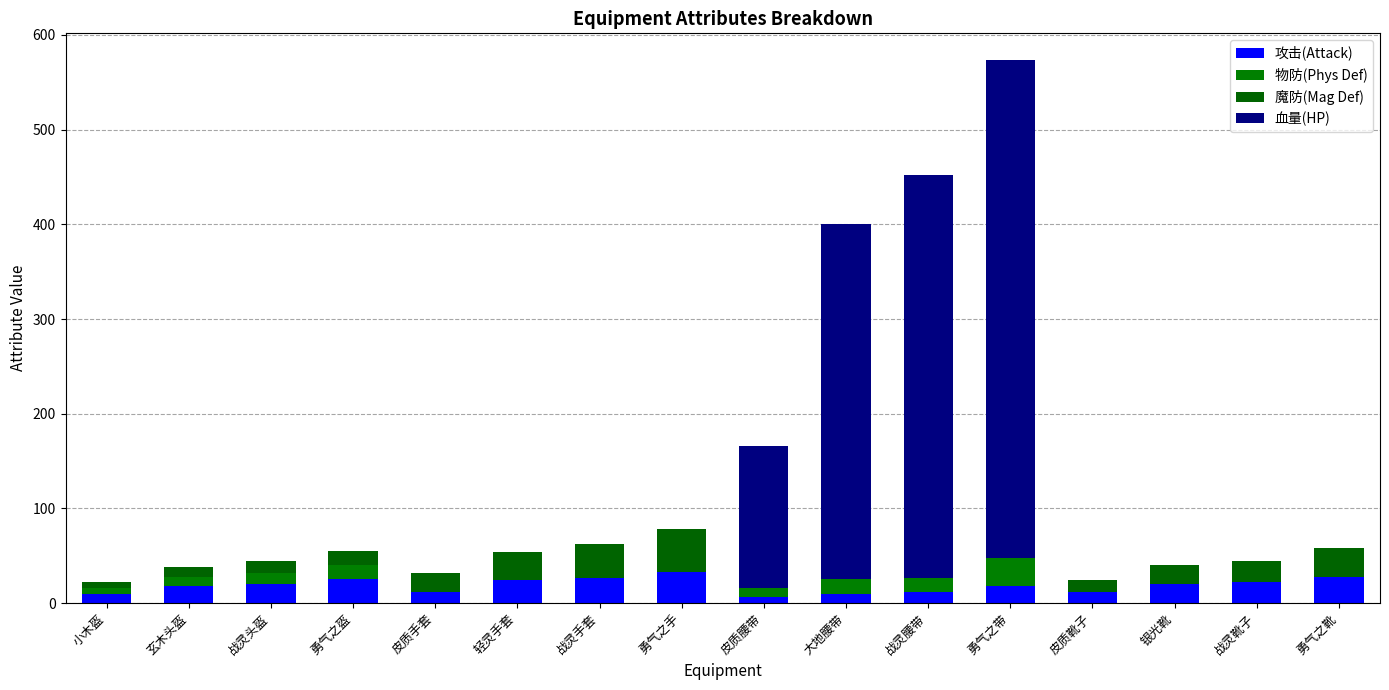

What is the sum of all 魔防(Mag Def) values?

258